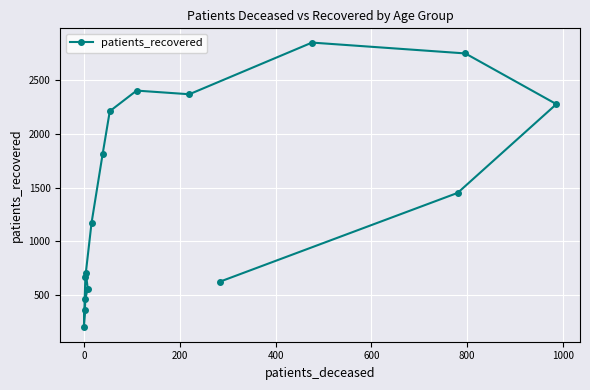

What is the value of the 12th point from the left?

2850